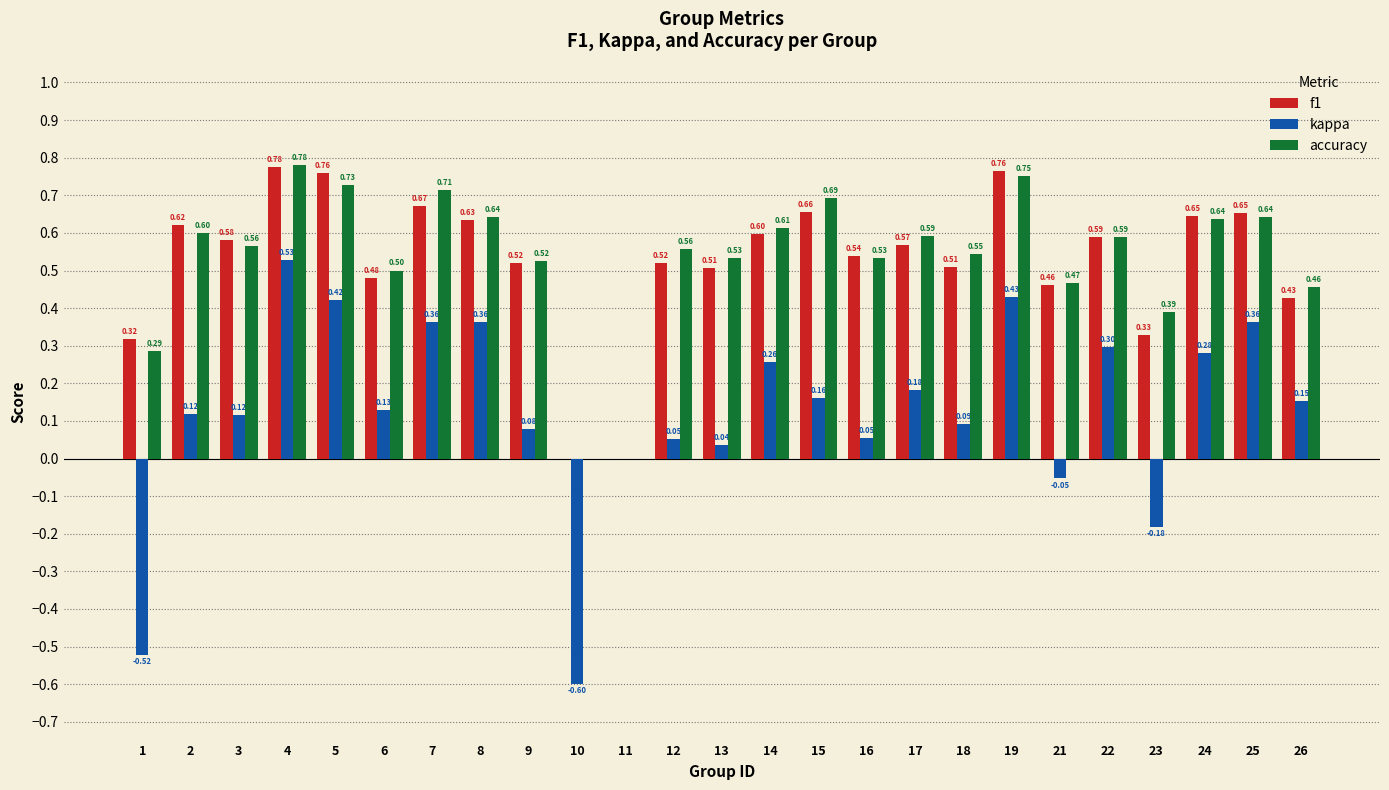

Are the bars grouped side by side (vs. stacked)?

Yes